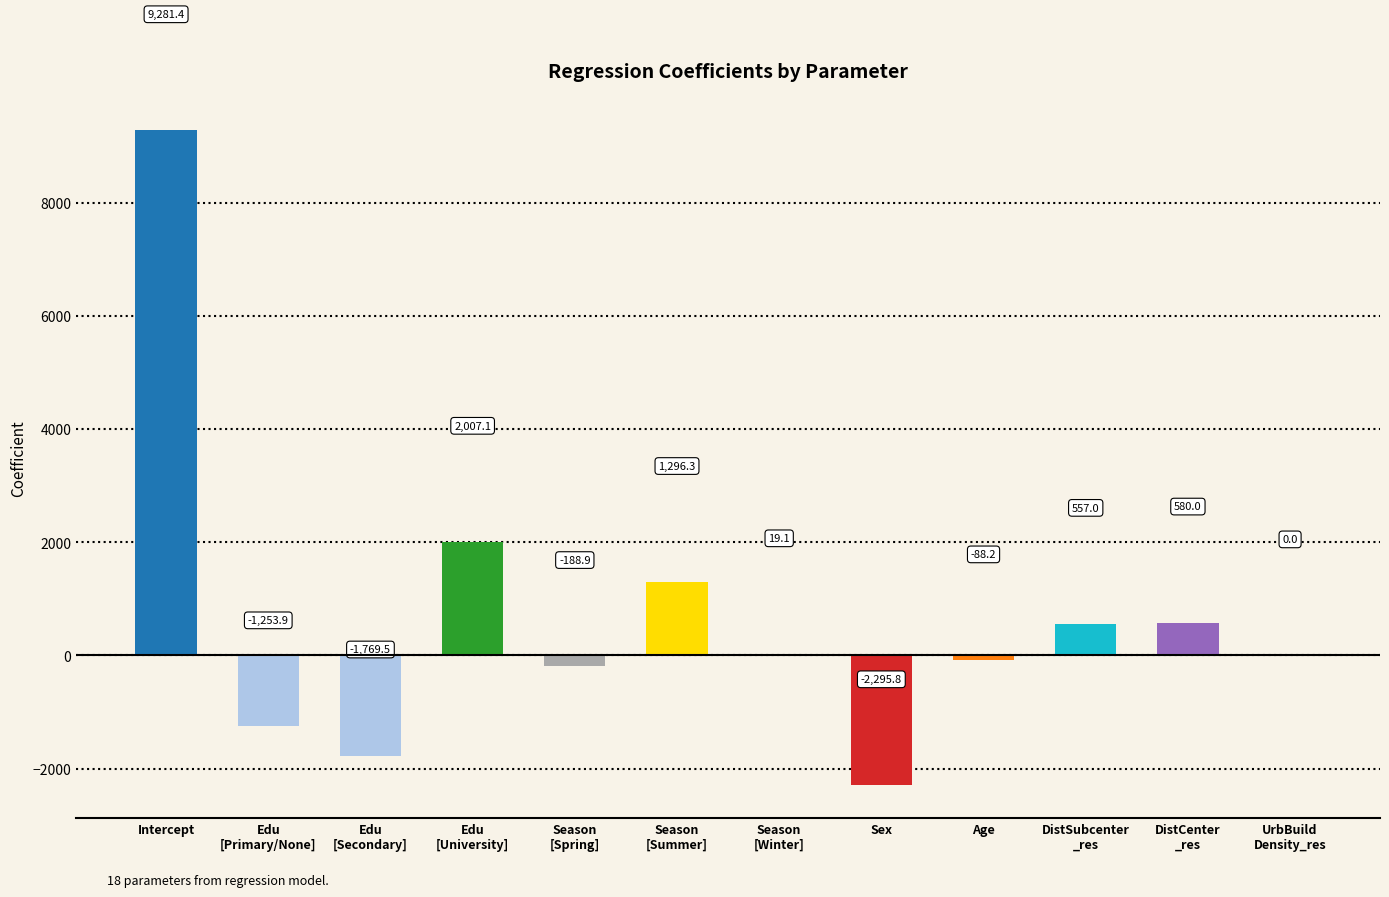

At which label does the data first exceed 19?

Intercept